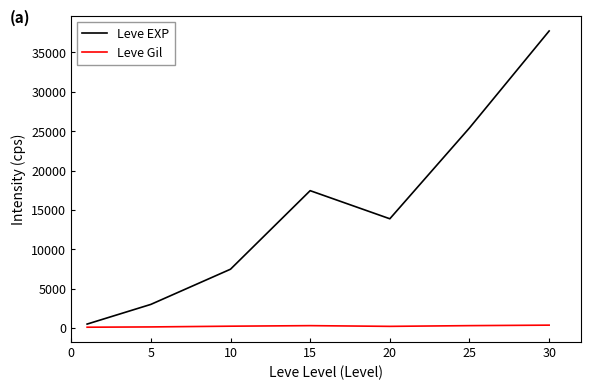

Rank the series by their maximum value, from highest to lowest.

Leve EXP, Leve Gil